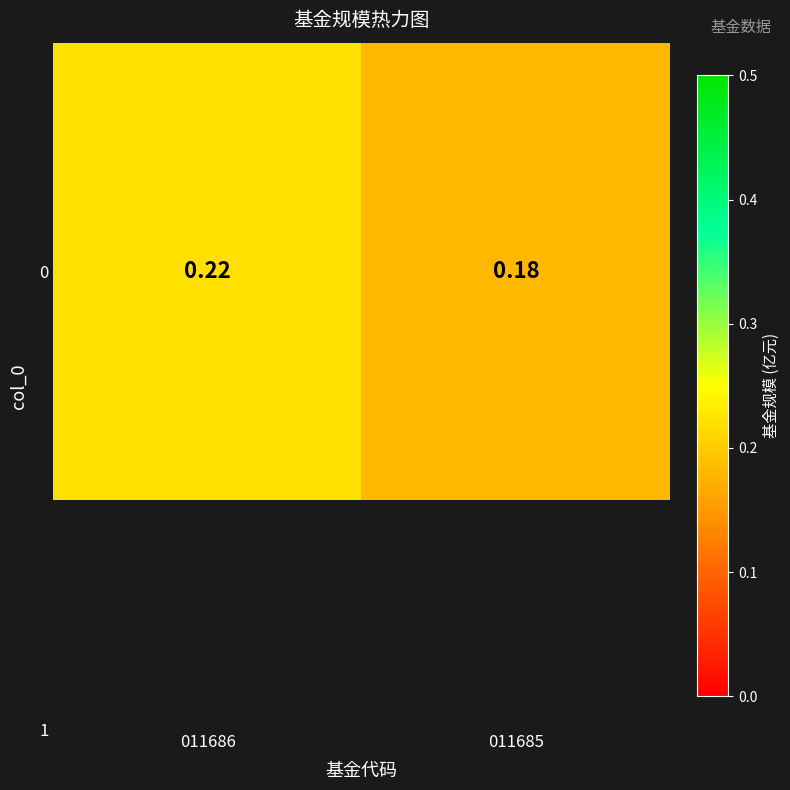

Reading left to right, extract all data points from this chart.

0.2	0.2